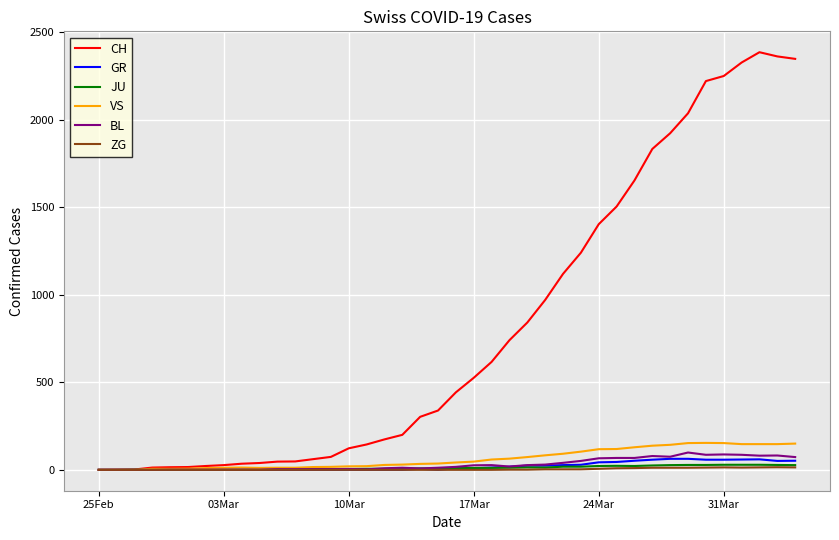

Which series has the widest spread of values?

CH